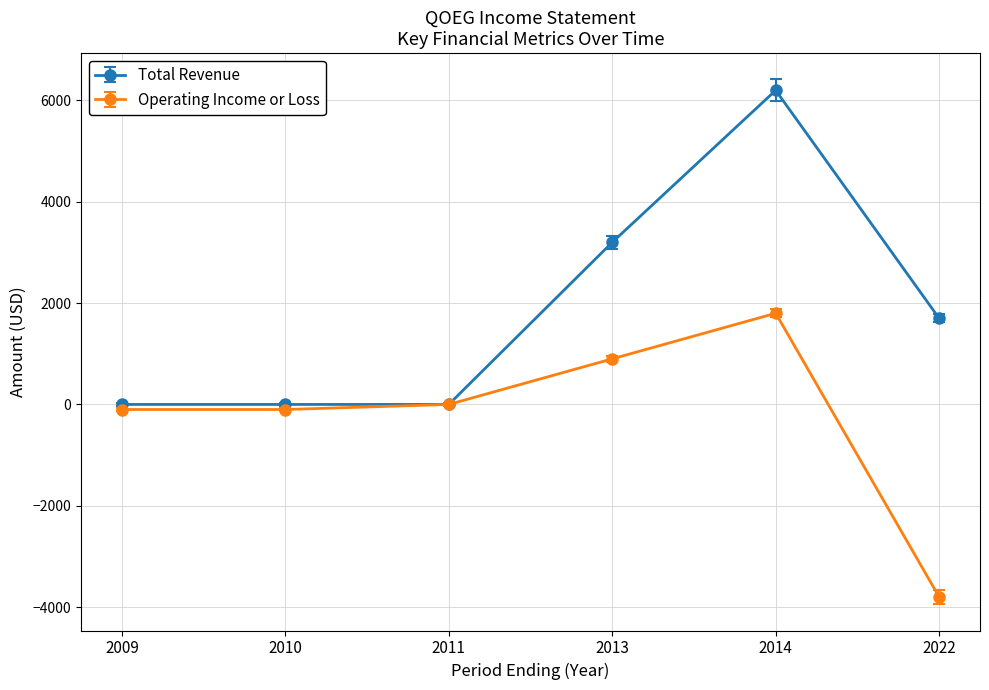

At which category does the chart reach its minimum across all series?

2022